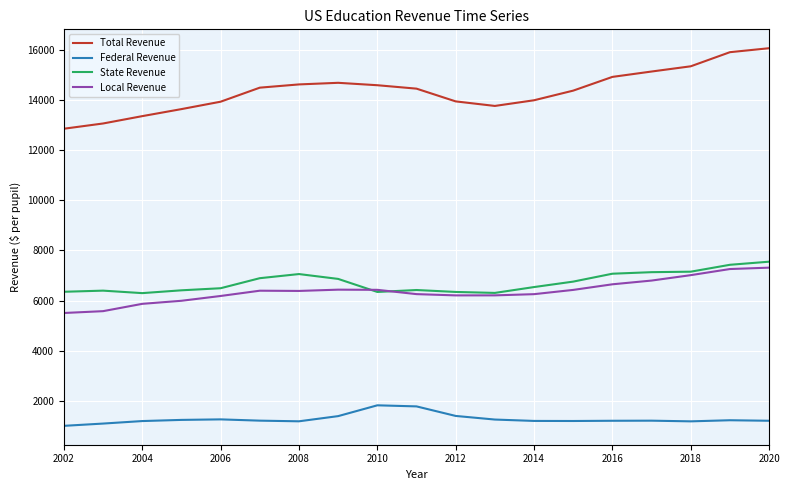

What is the difference between the second highest and minimum values in the Federal Revenue series?

775.7